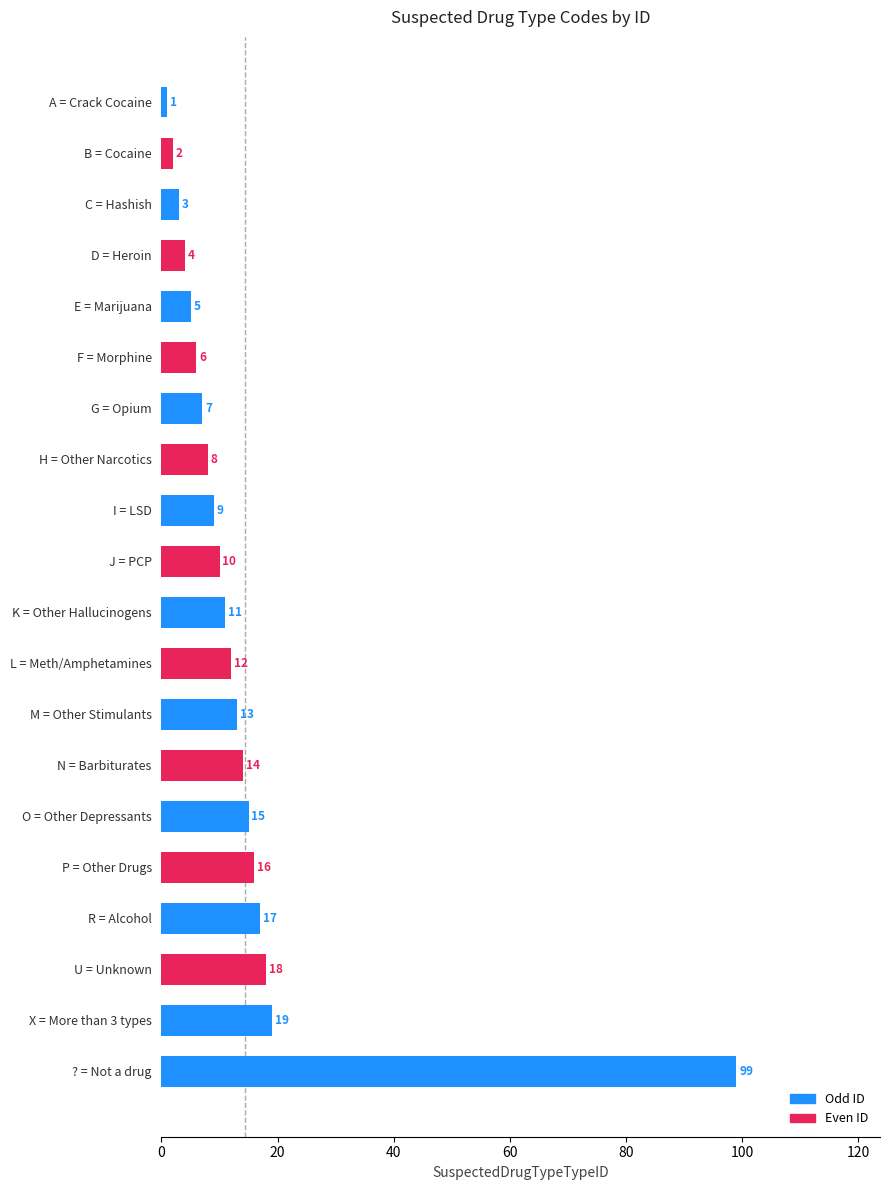

What is the change in value from U = Unknown to C = Hashish?

-15